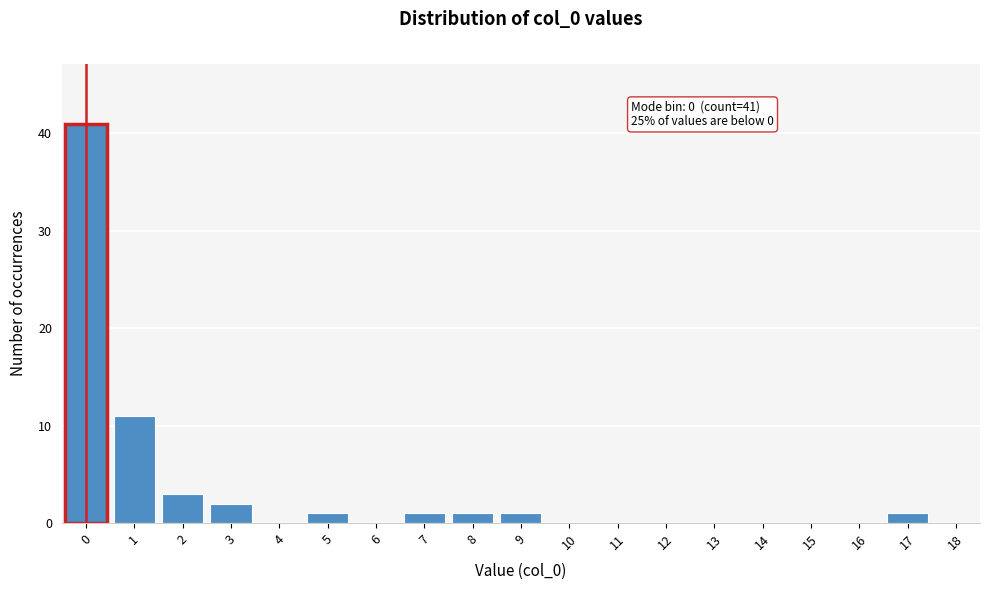

Reading left to right, list all the values displayed in this chart.

0=41	1=11	2=3	3=2	4=0	5=1	6=0	7=1	8=1	9=1	10=0	11=0	12=0	13=0	14=0	15=0	16=0	17=1	18=0